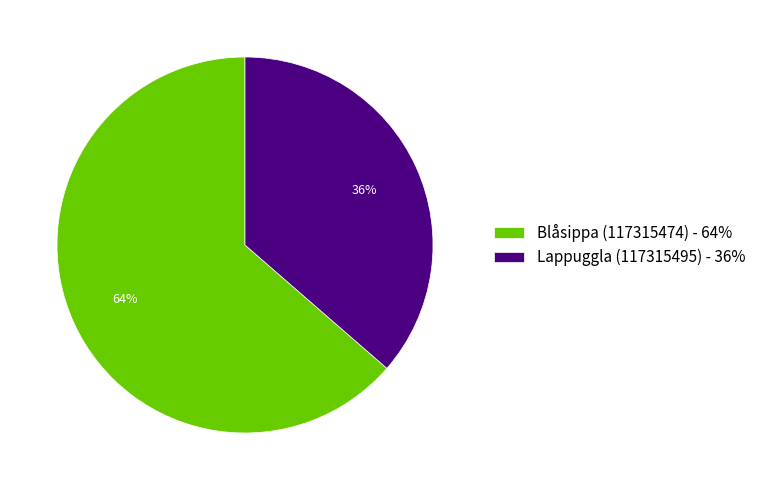

Rank the categories by value from highest to lowest.

Blåsippa (117315474), Lappuggla (117315495)